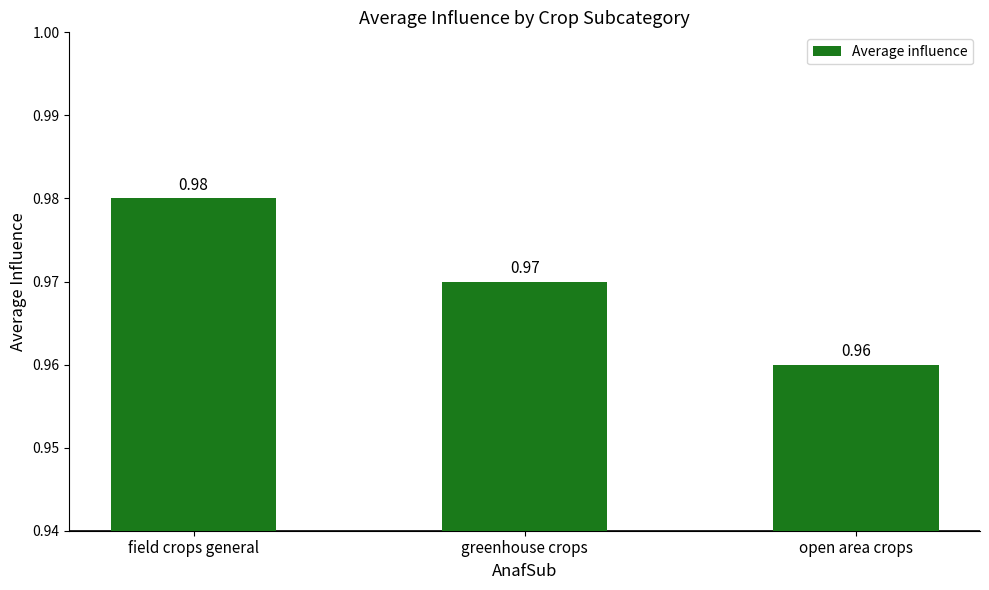

How many values are between 0 and 1?

3